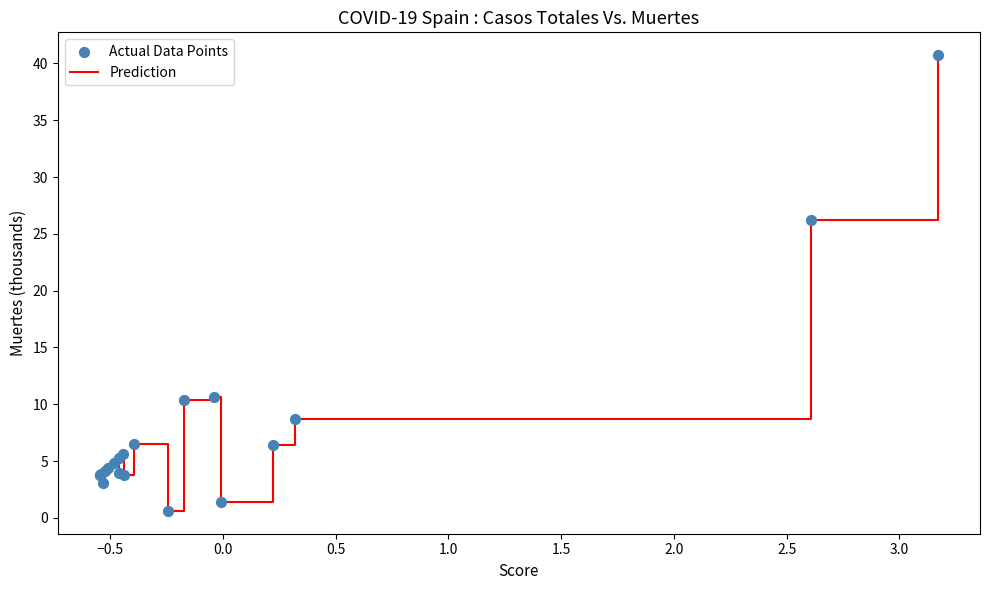

What is the difference between the maximum and minimum values?

40.1